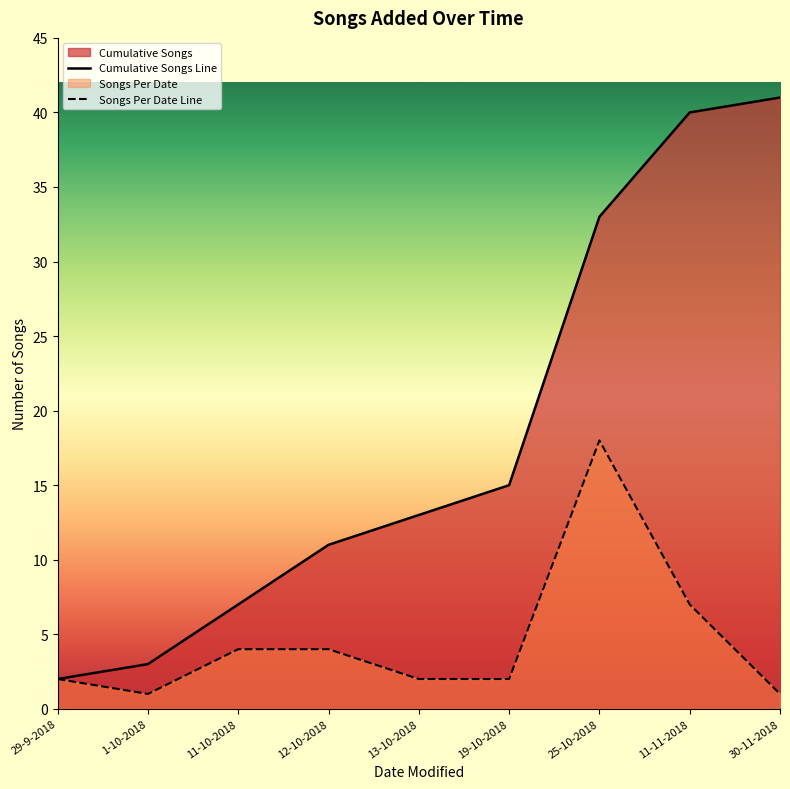

How many lines are shown in the chart?

2